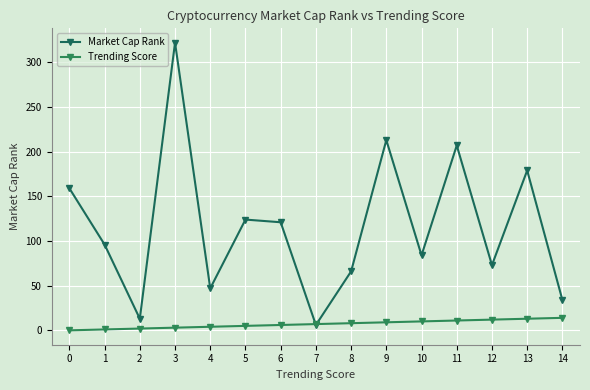

Reading left to right, what are all the values shown in this chart?

Market Cap Rank: 159	96	13	322	47	124	121	6	66	213	84	207	73	179	34
Trending Score: 0	1	2	3	4	5	6	7	8	9	10	11	12	13	14